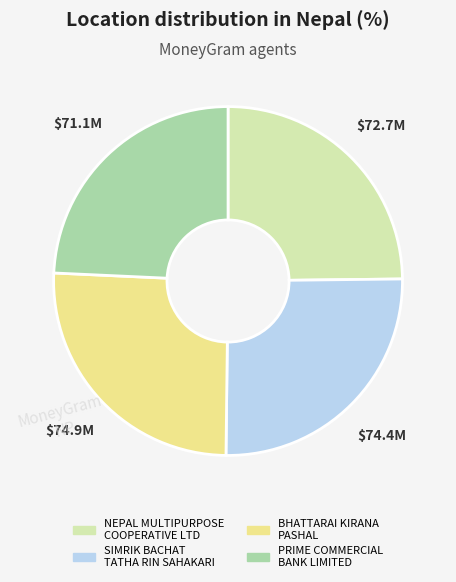

Which slice is the smallest?

PRIME COMMERCIAL BANK LIMITED